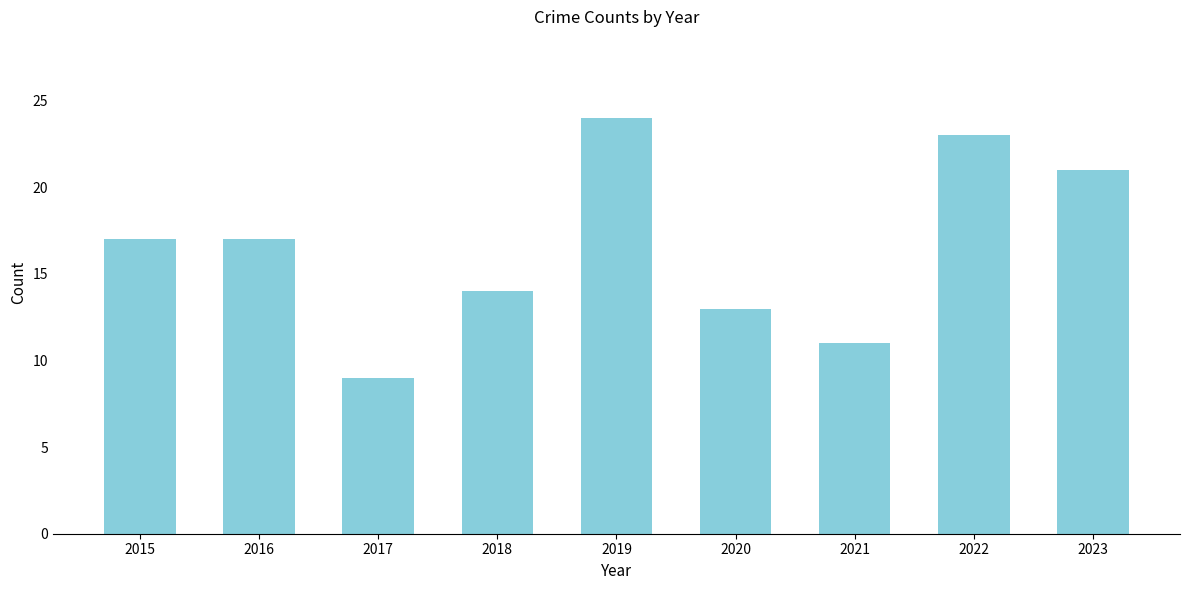

What is the value of the 3rd bar from the left?

9